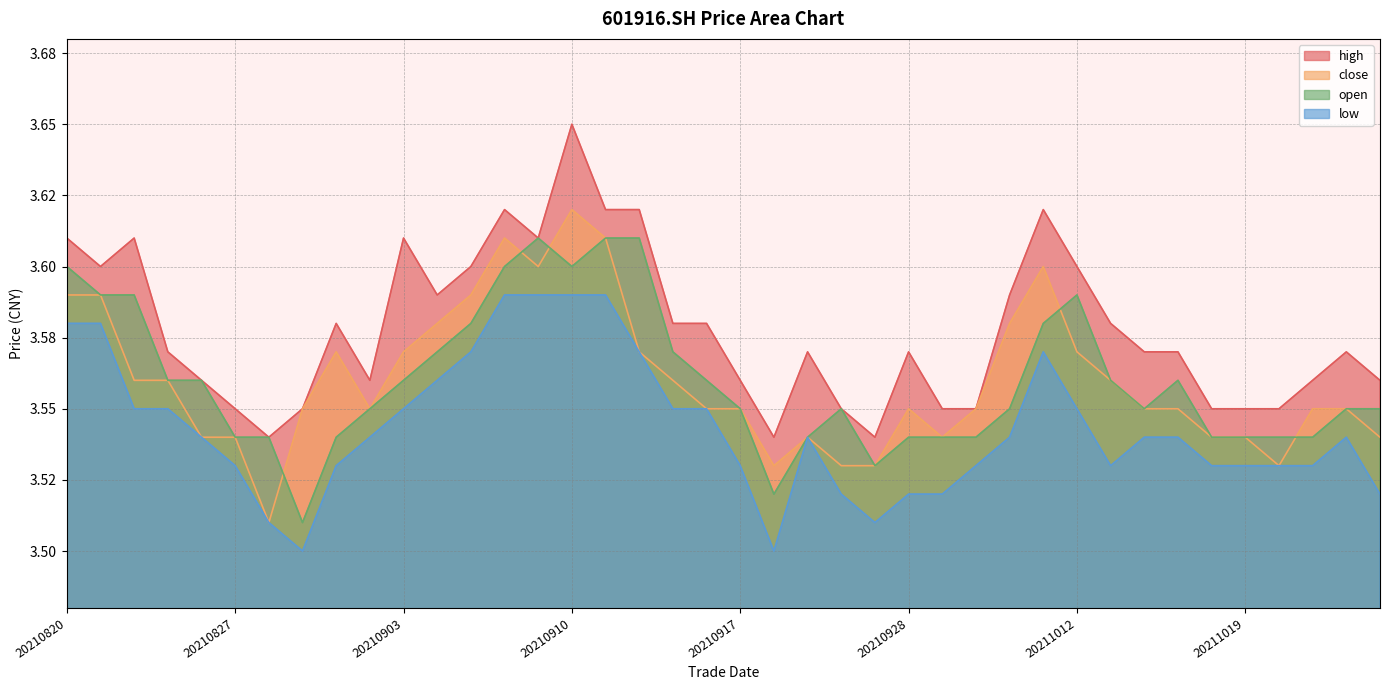

True or false: open has more than 1 interior local peaks.

True